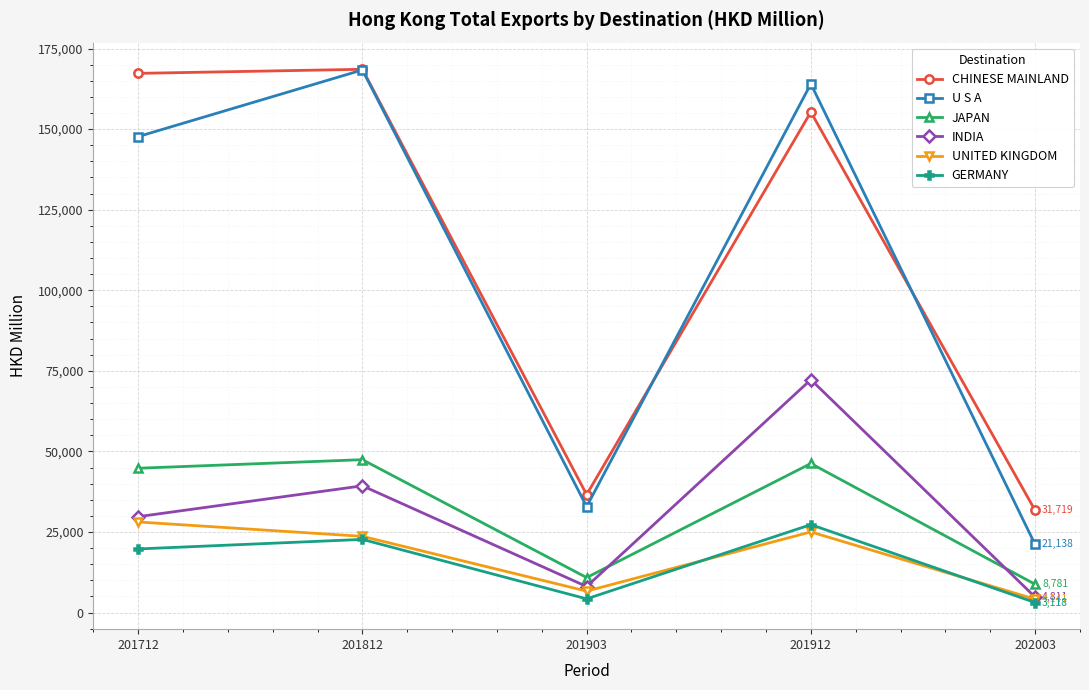

What is the sum of the JAPAN values at 201903 and 201712?

55633.2